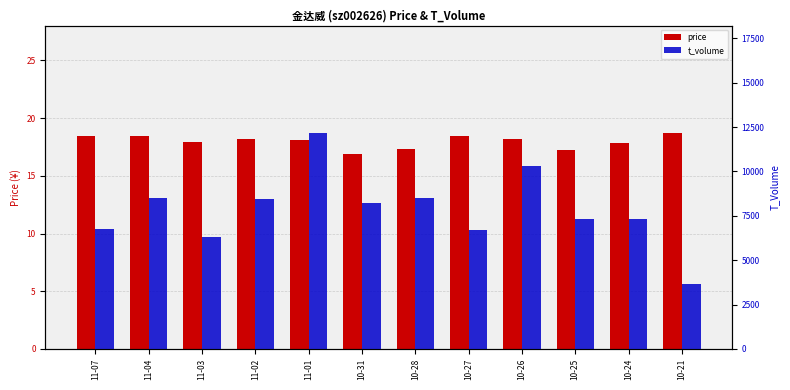

Reading left to right, extract all data points from this chart.

price: 11-07=18.4	11-04=18.4	11-03=17.9	11-02=18.2	11-01=18.1	10-31=16.9	10-28=17.3	10-27=18.5	10-26=18.1	10-25=17.3	10-24=17.8	10-21=18.7
t_volume: 11-07=6734.0	11-04=8512.0	11-03=6305.0	11-02=8453.0	11-01=12144.0	10-31=8207.0	10-28=8518.0	10-27=6722.0	10-26=10305.0	10-25=7314.0	10-24=7324.0	10-21=3650.0